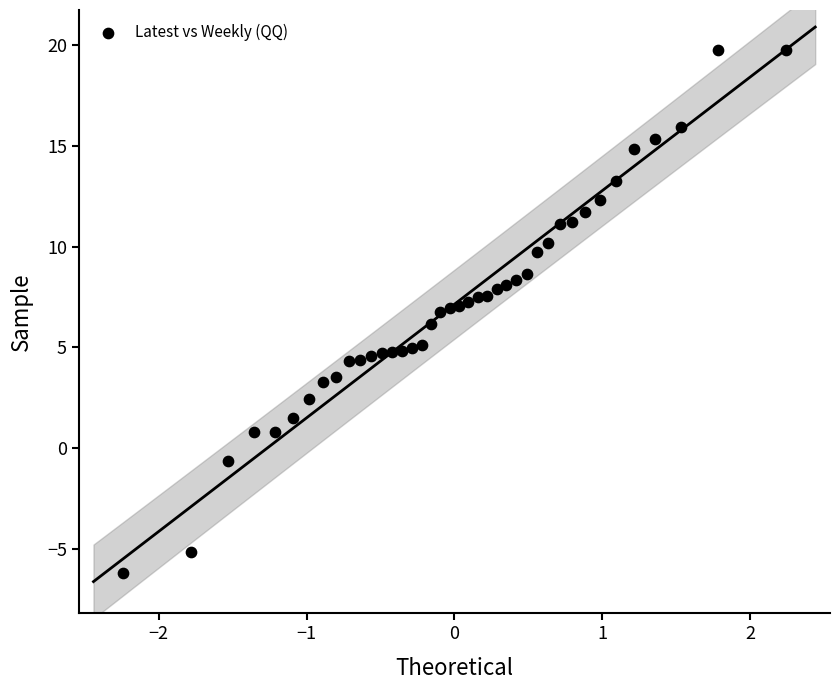

What is the range of Y values (max minus min)?

26.0